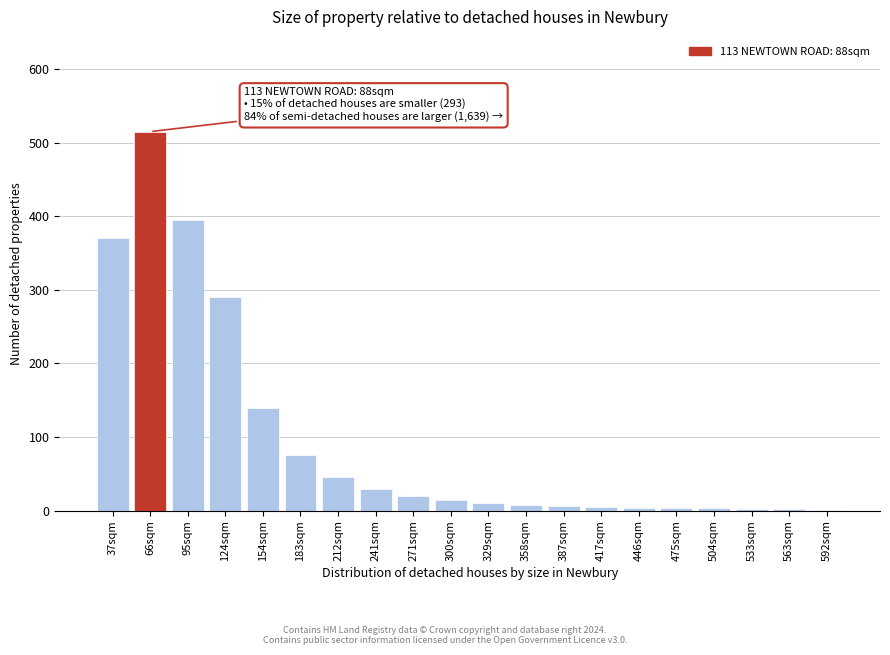

Where is the data nearest to the value 258?

124sqm